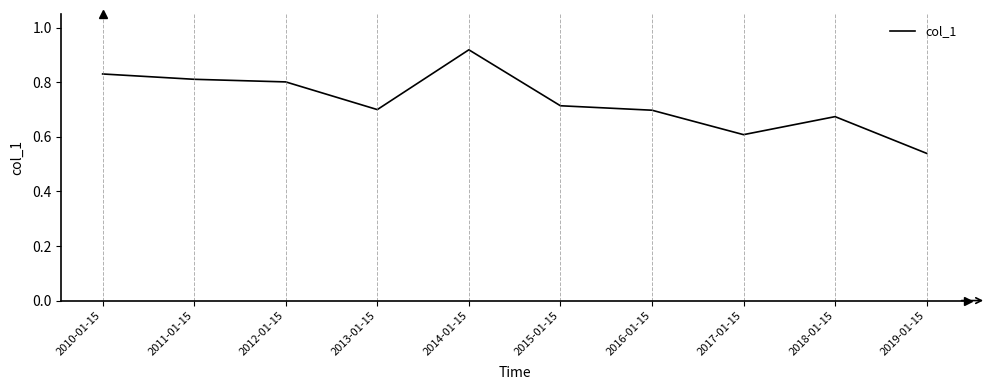

Count the values in the range 0 to 1.

10